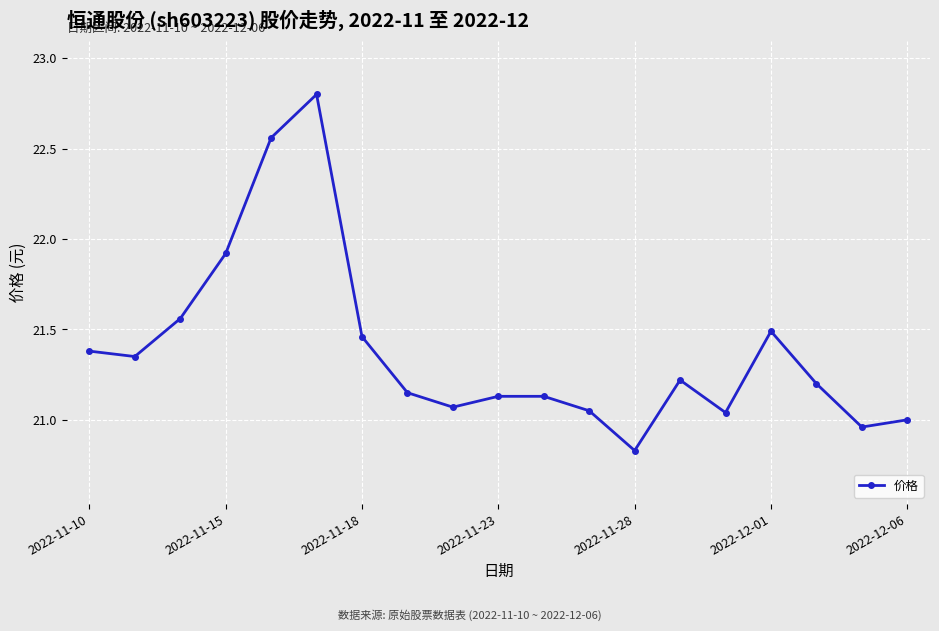

What is the difference between the maximum and minimum values?

2.0